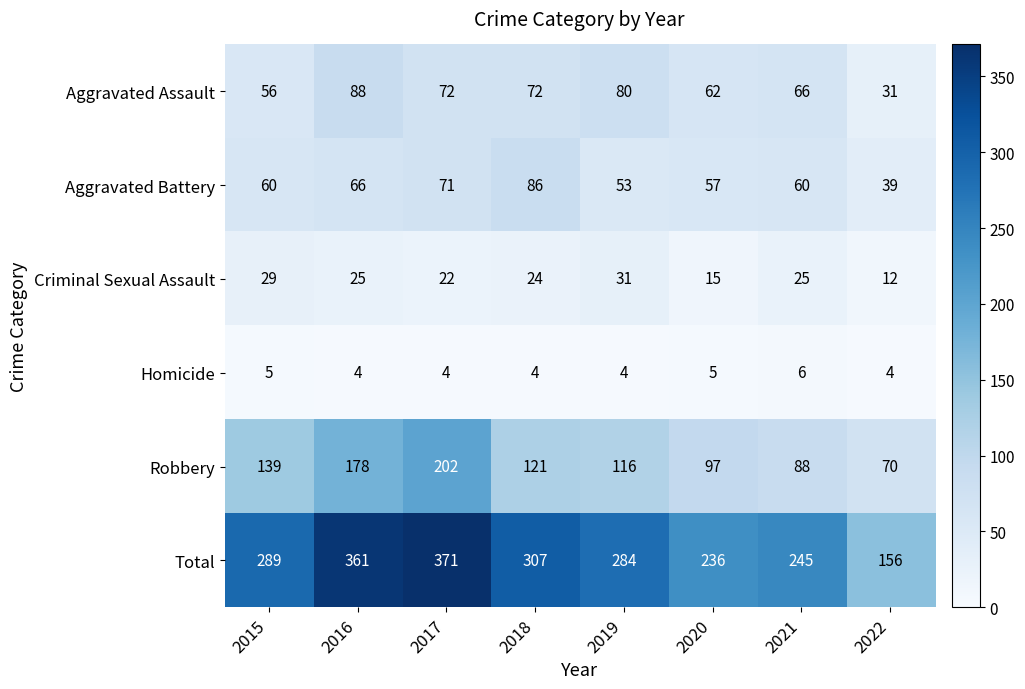

How many categories are shown in the chart?

8